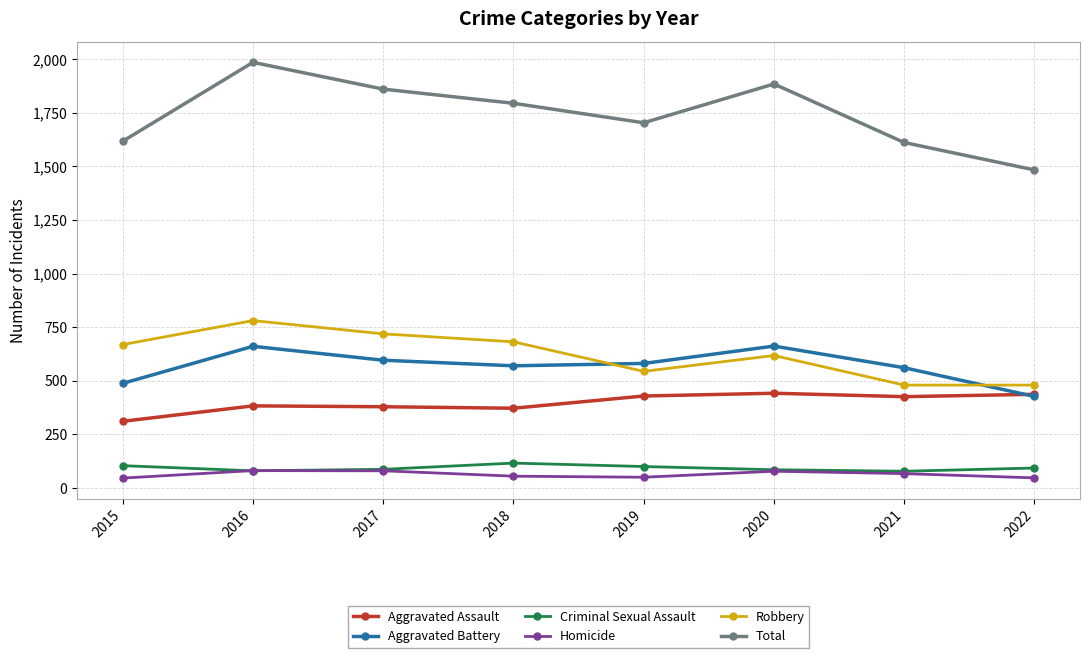

What is the difference between the highest and lowest values at 2017?

1781